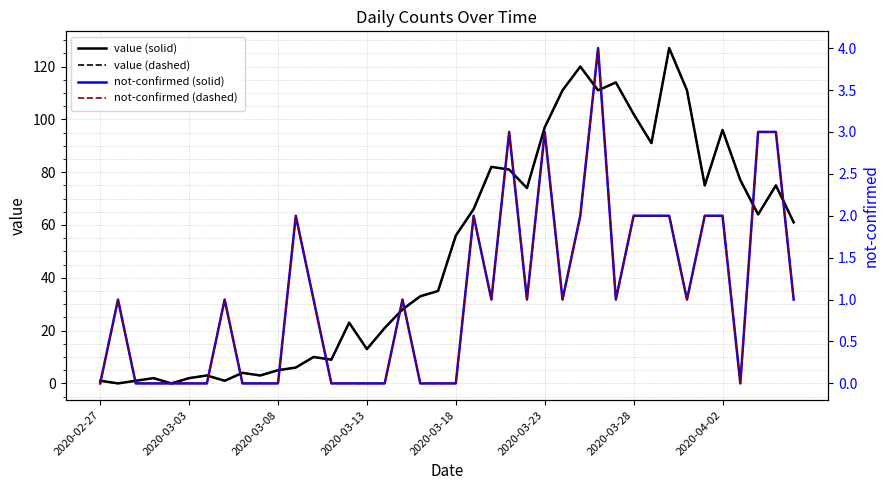

What is the difference between the not-confirmed (solid) values at 32 and 2020-03-08?

2